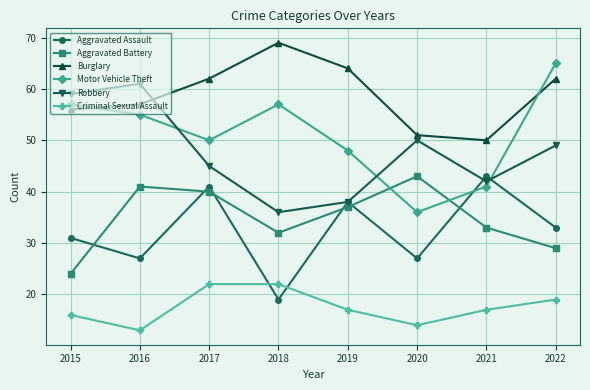

How many values in the Burglary series are below 62?

4